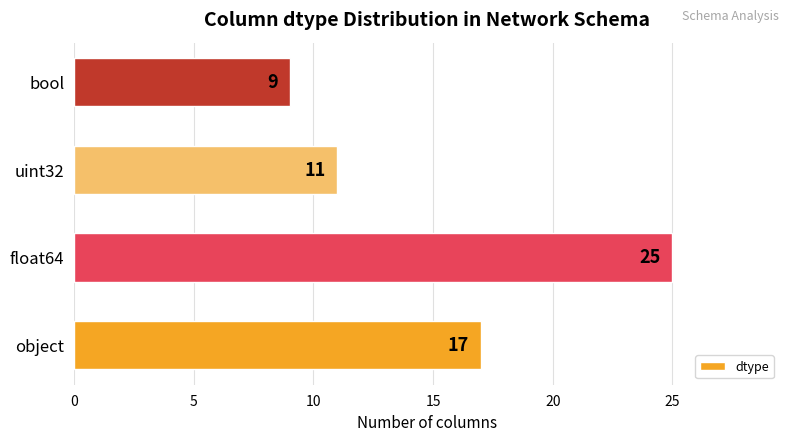

How many values are below 17?

2